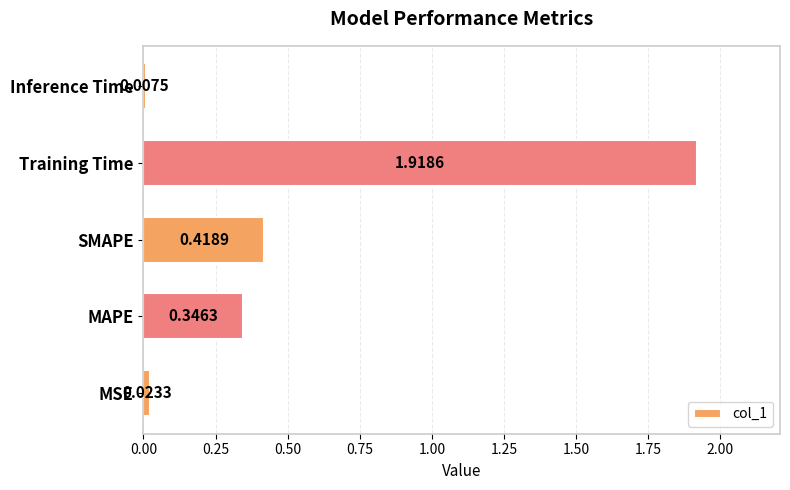

What is the average value?

0.5